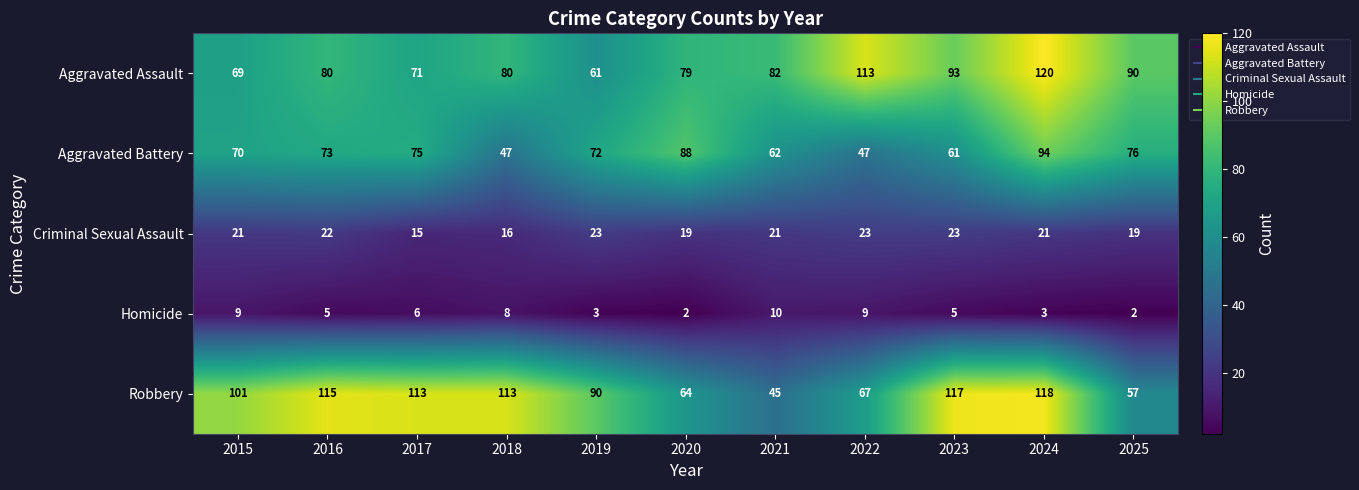

What is the average value of the Aggravated Battery series?

70